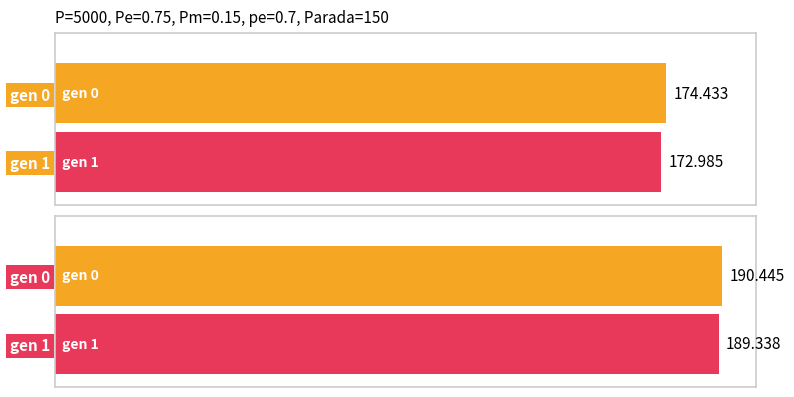

How many data points in min are above 174?

1